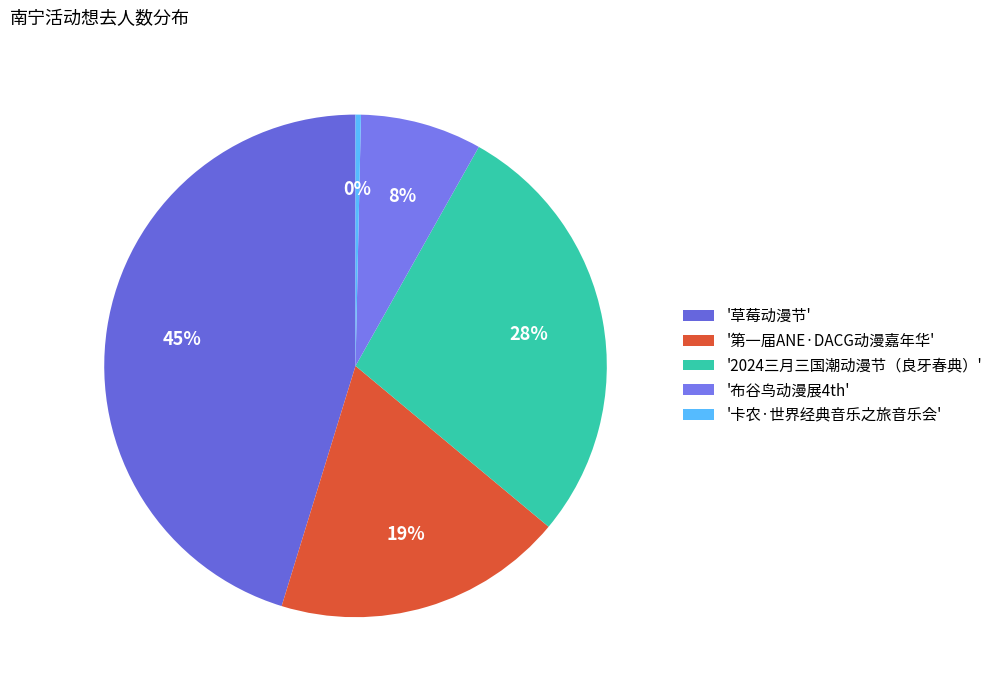

How many slices are in this pie chart?

5